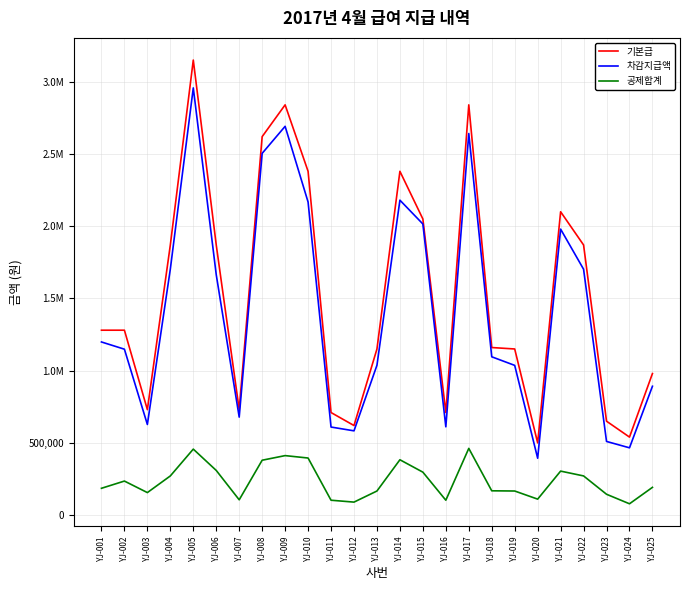

True or false: 차감지급액 and 공제합계 intersect in this chart.

False